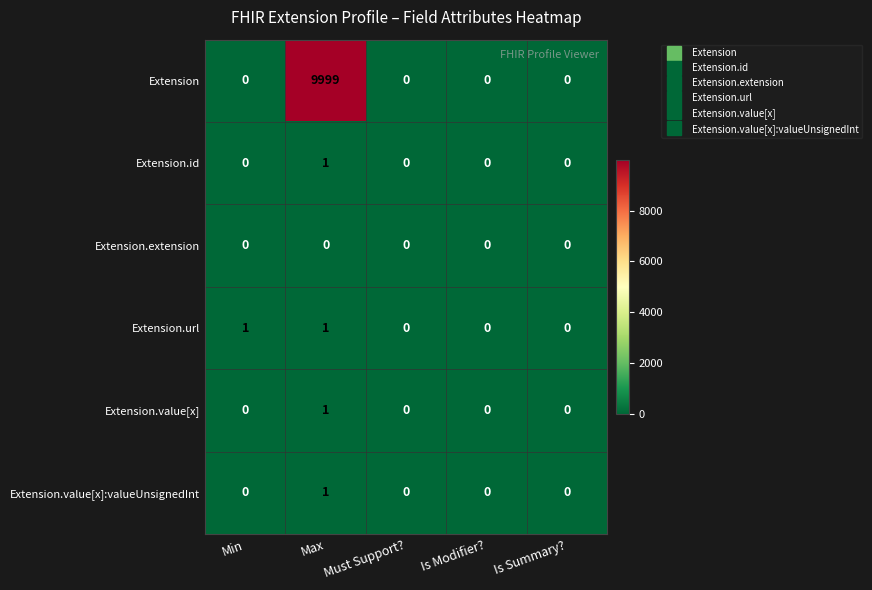

How many Extension.value[x] values are between 0 and 1?

5